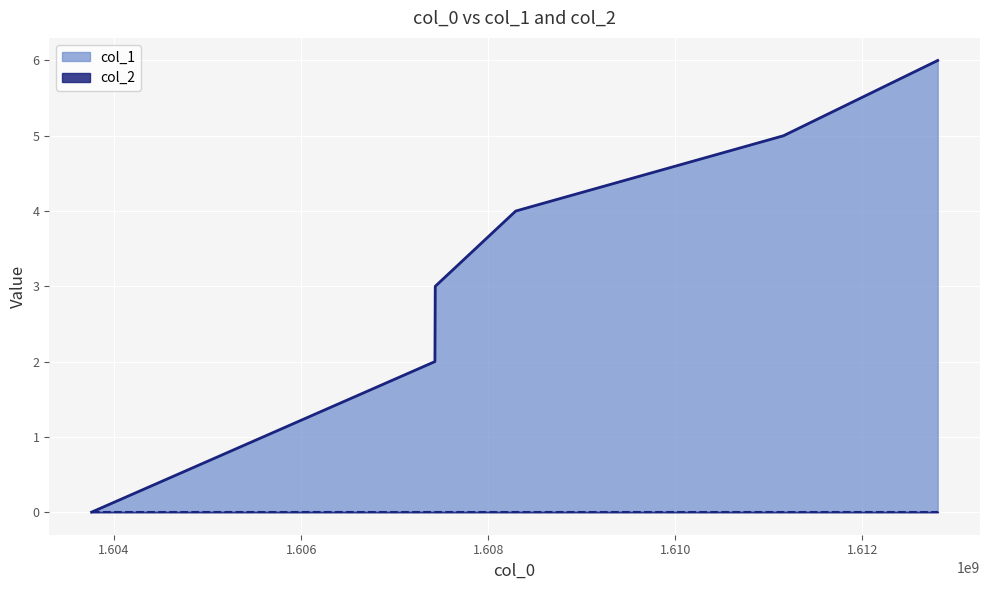

Rank the series by their average value, from highest to lowest.

col_1 line, col_2 line